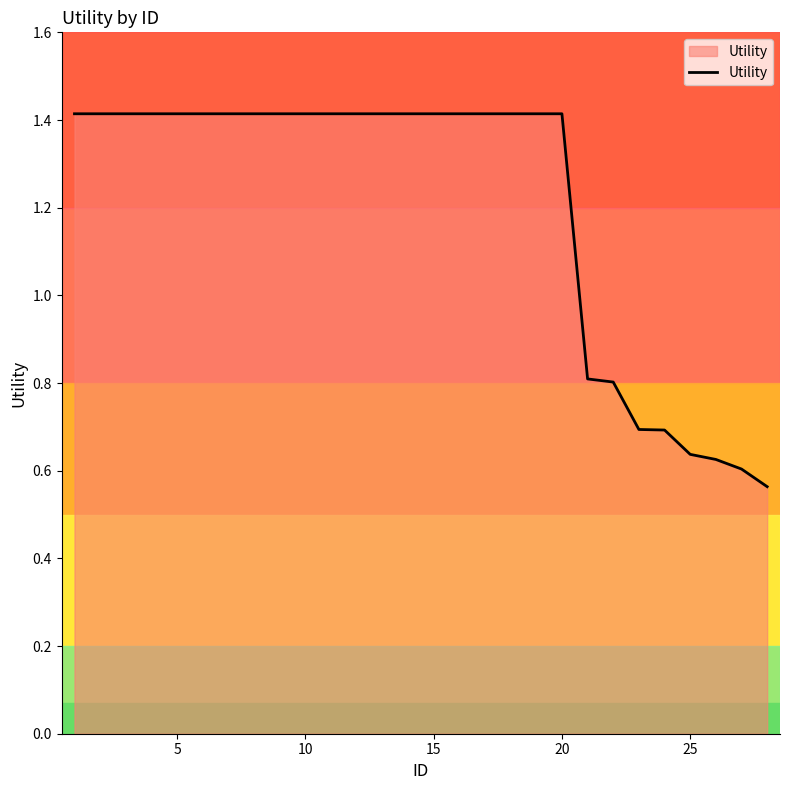

What is the greatest value displayed?

1.4